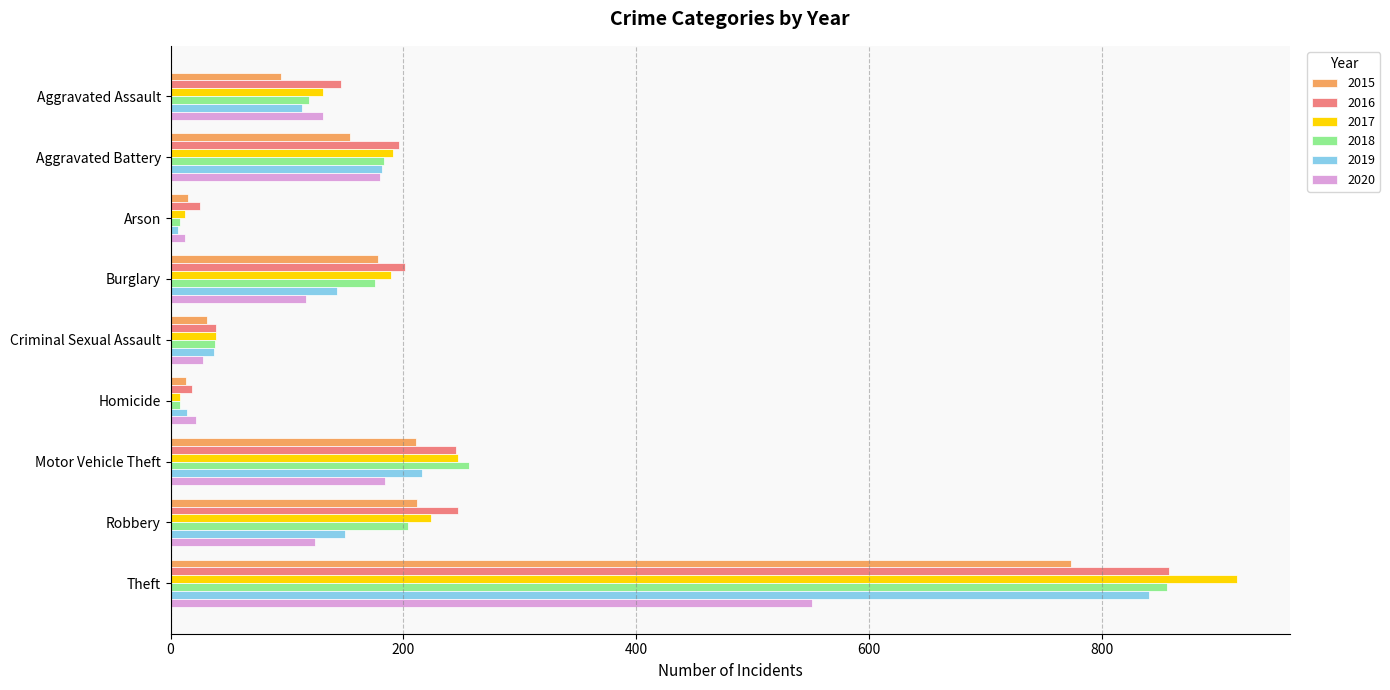

At which category is the sum across all series the highest?

Theft